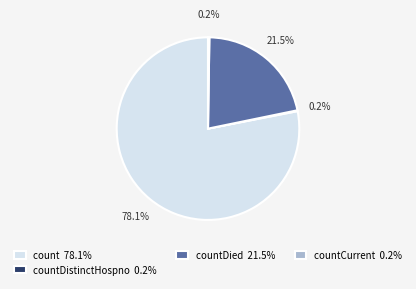

Which slice is the largest?

count 78.1%